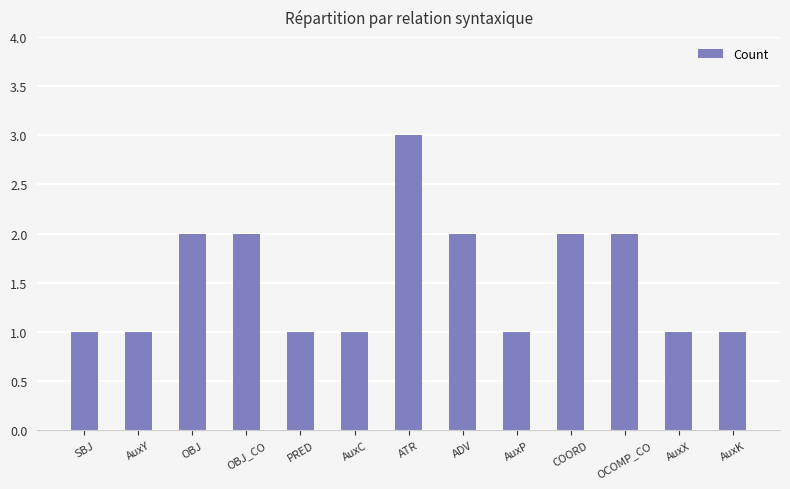

True or false: the data shows 3 at OBJ.

False